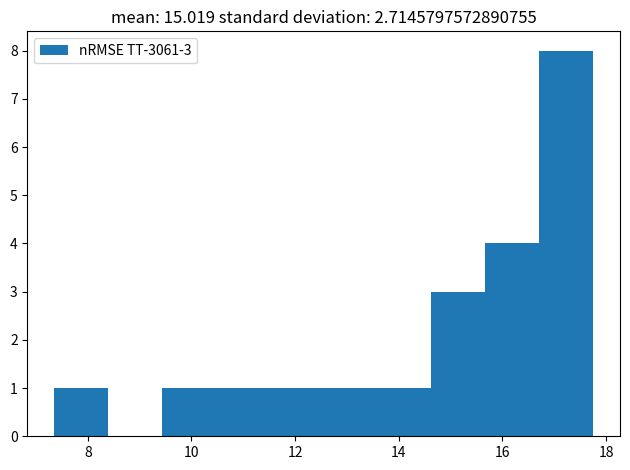

Over which range of the x-axis is the bar tallest?

16.8 to 17.8